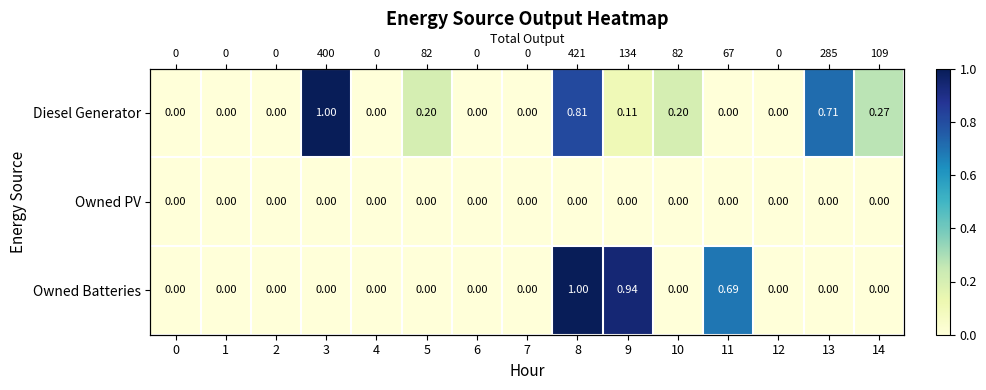

What is the maximum value shown in the chart?

1.0